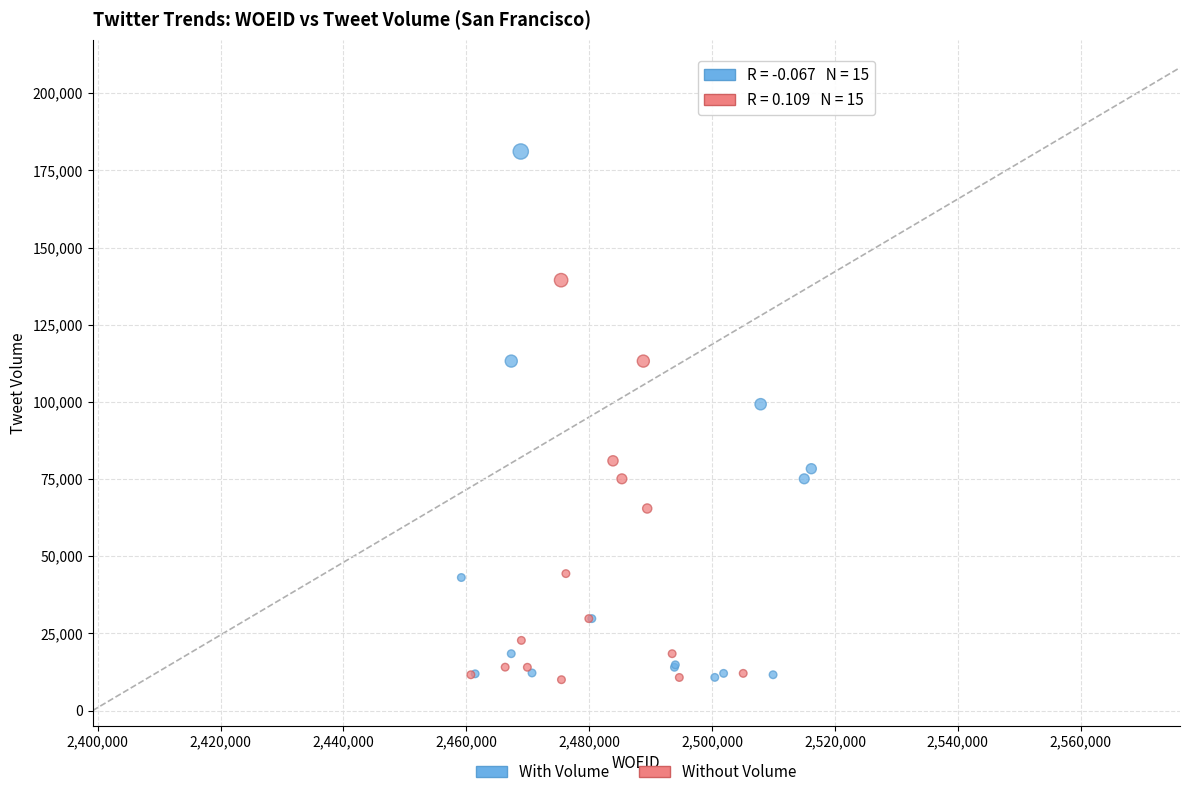

Which series contains the highest Y value?

With Volume